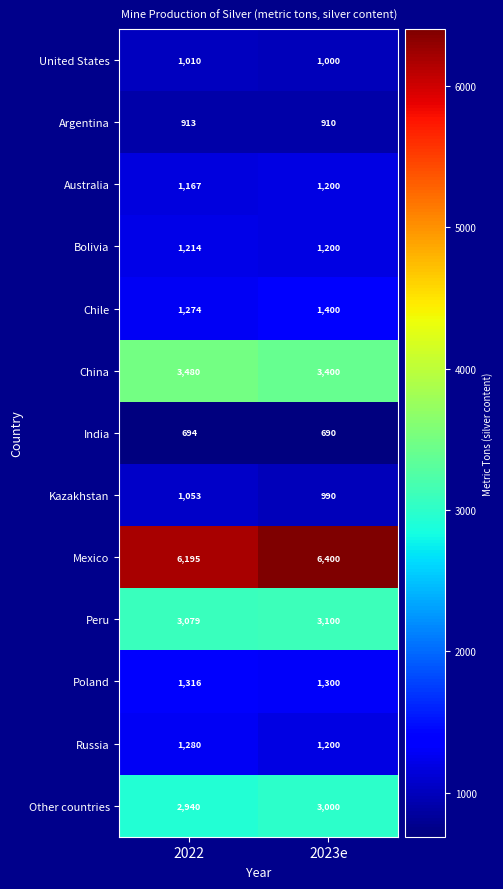

What is the minimum value shown in the chart?

690